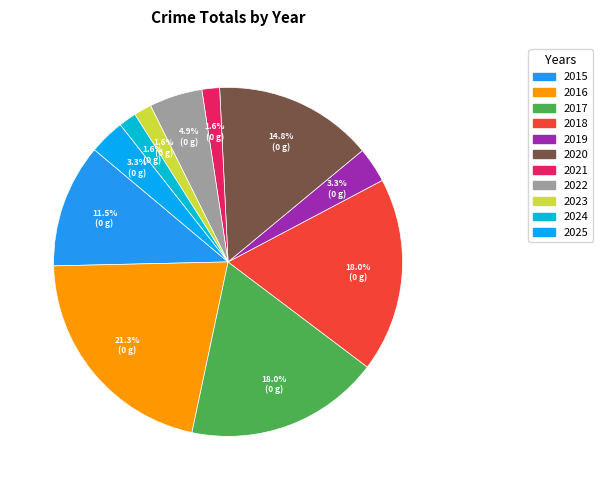

To the nearest percent, what is the difference between the largest and smallest slice percentages?

20%